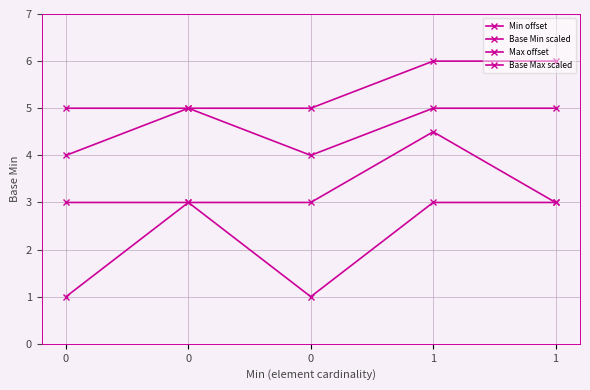

Count the number of data series in this chart.

4